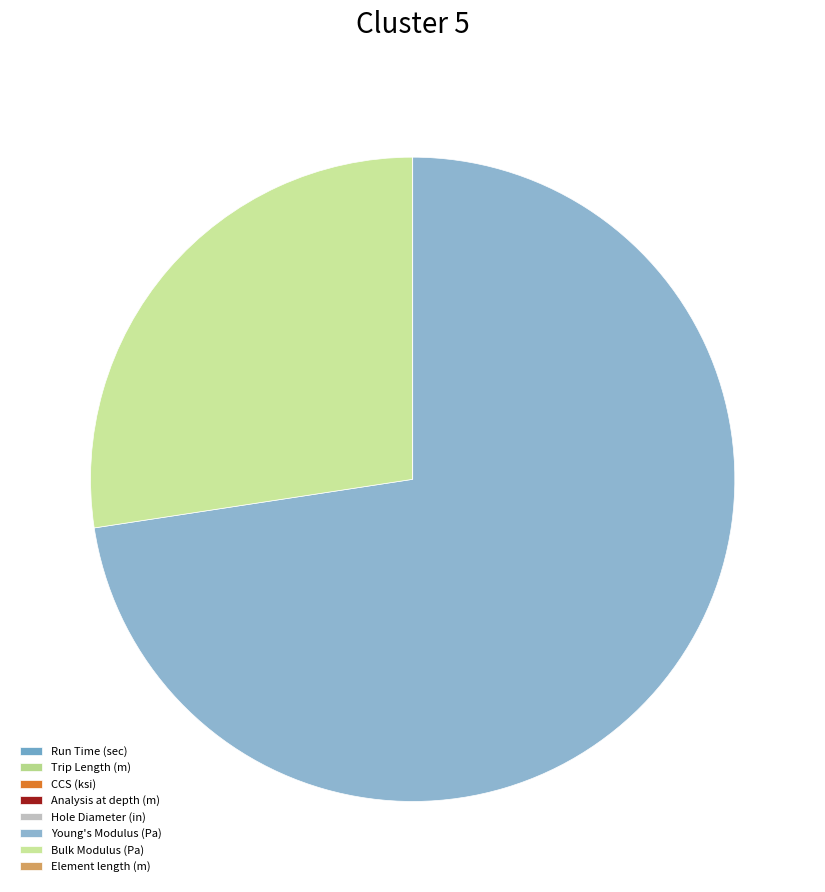

Does Young's Modulus (Pa) represent more than half of the total?

Yes